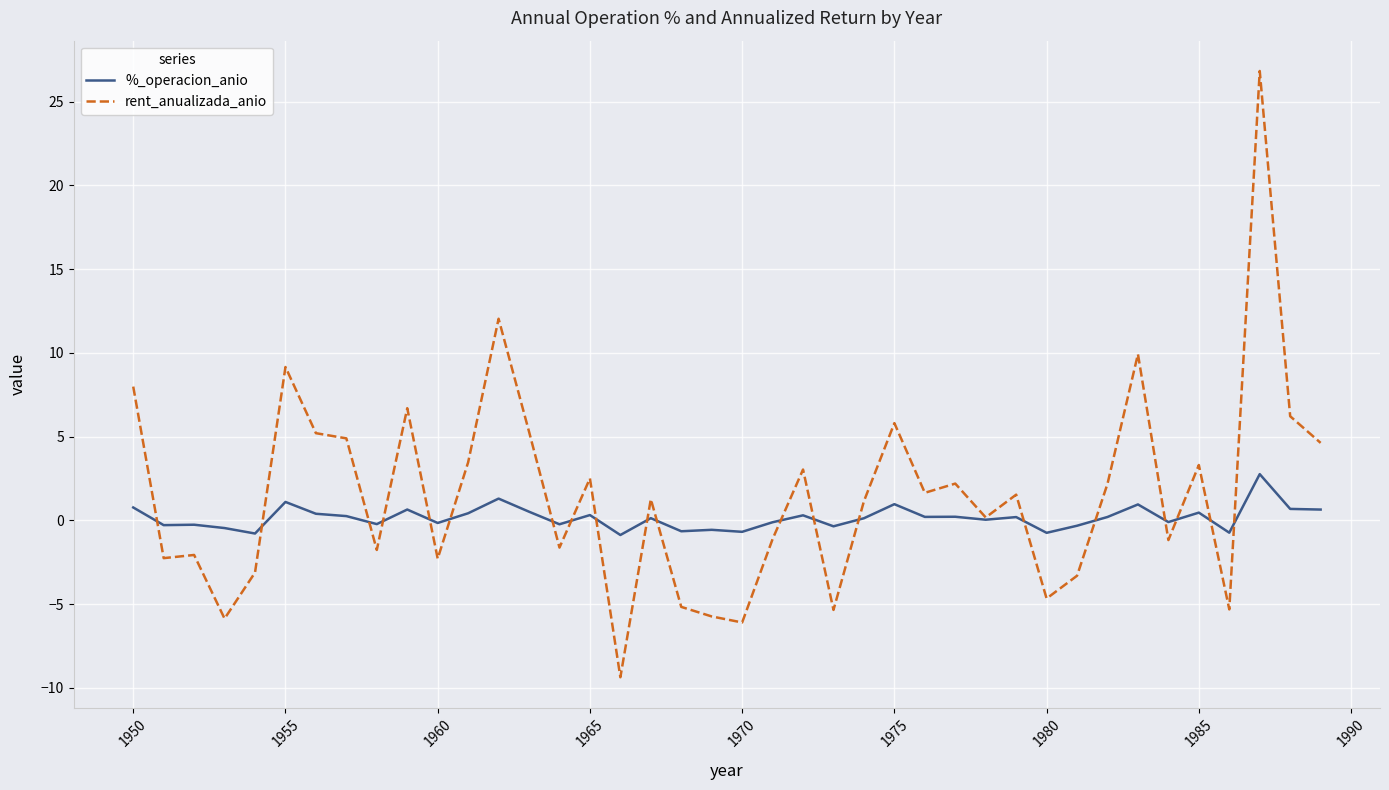

Which series ends up on top after the final intersection of %_operacion_anio and rent_anualizada_anio?

rent_anualizada_anio